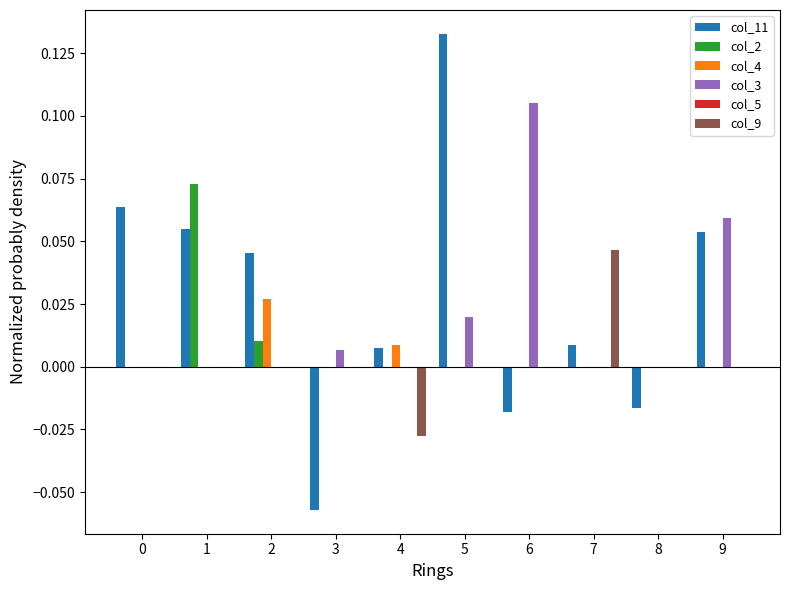

Is it true that col_9 equals -0.1 at 0?

False